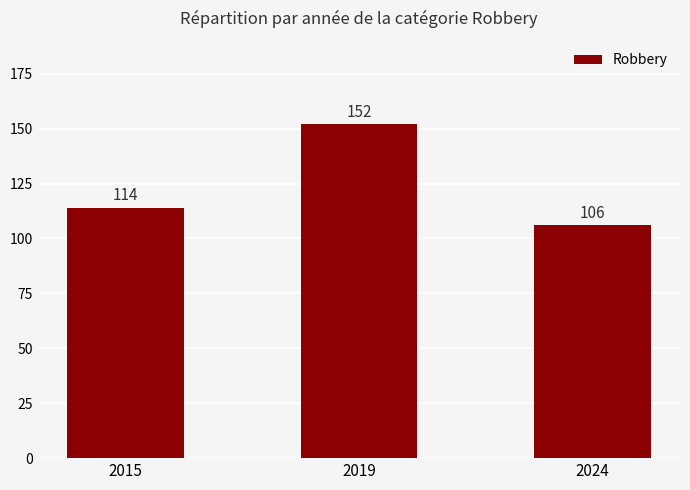

Reading left to right, what are all the values shown in this chart?

2015=114	2019=152	2024=106